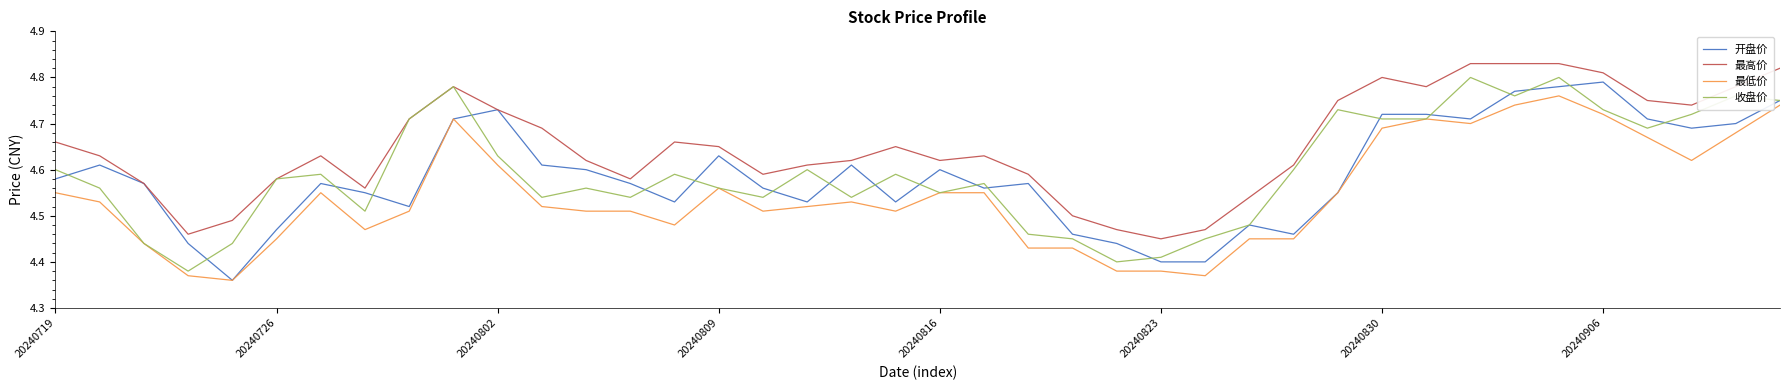

True or false: 最高价 and 最低价 cross at least once.

False